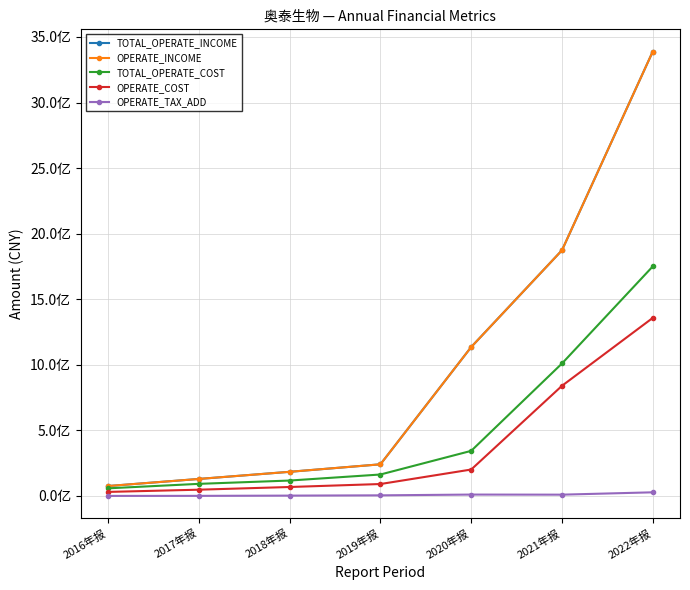

Between 2018年报 and 2019年报, which series saw the biggest shift?

TOTAL_OPERATE_INCOME